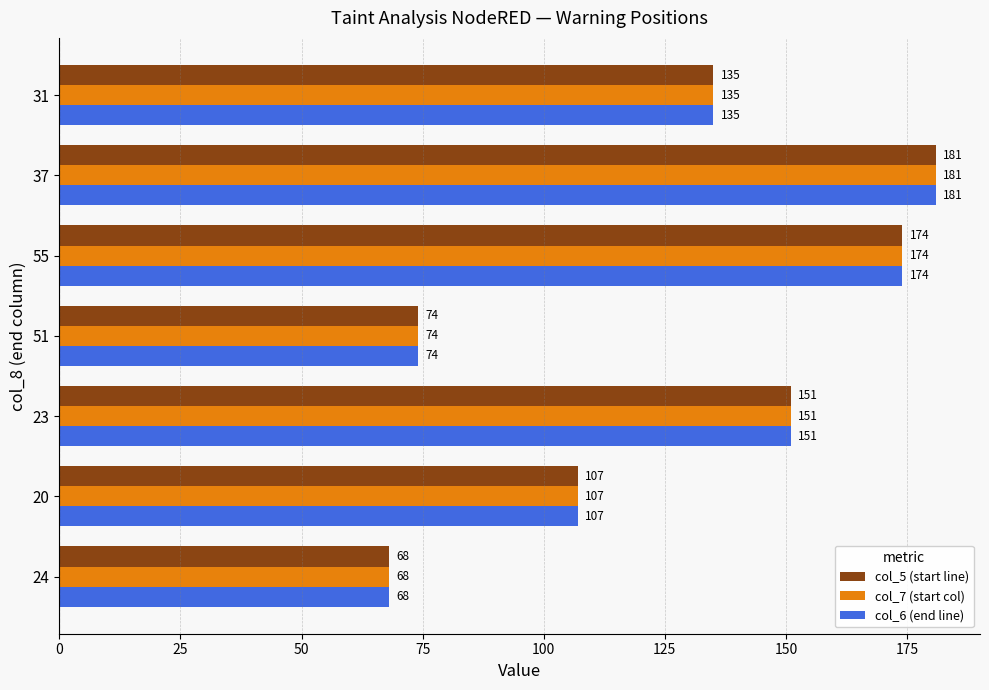

The value of col_6 (end line) at 23 is 204. True or false?

False